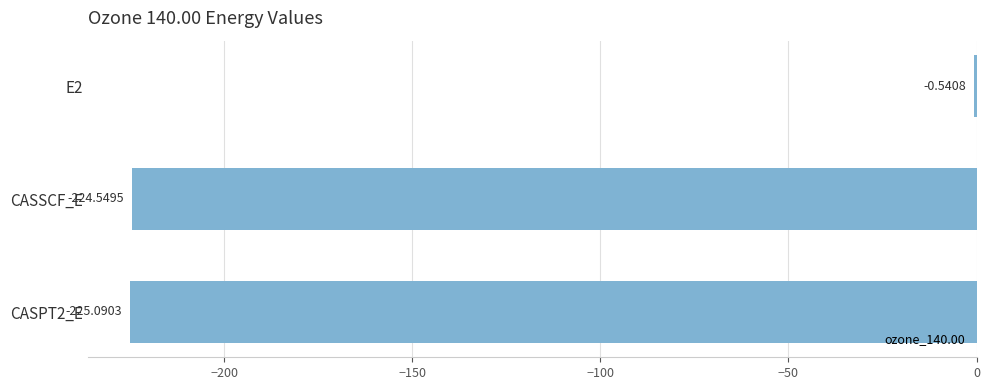

What is the sum of the values at CASSCF_E and CASPT2_E?

-449.6